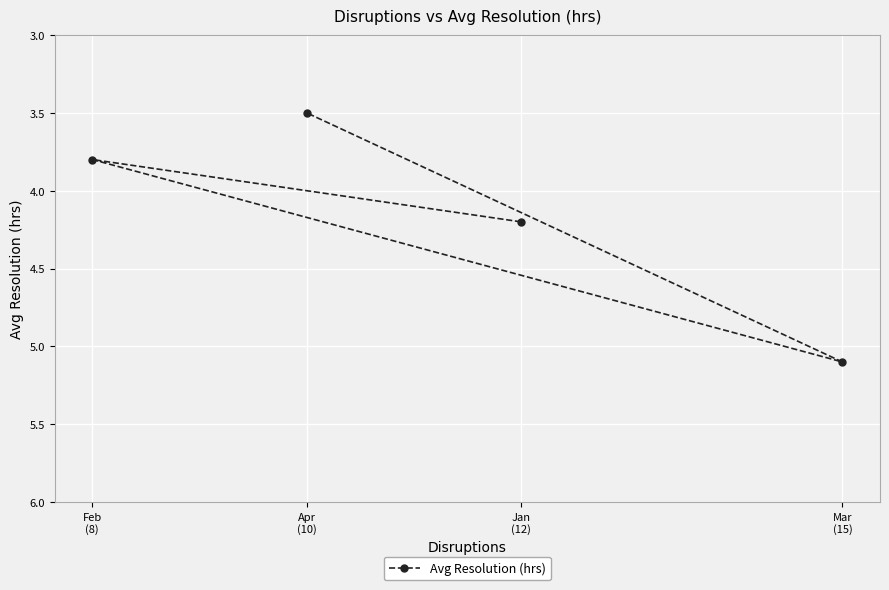

Rank the categories by value from highest to lowest.

Mar
(15), Jan
(12), Feb
(8), Apr
(10)